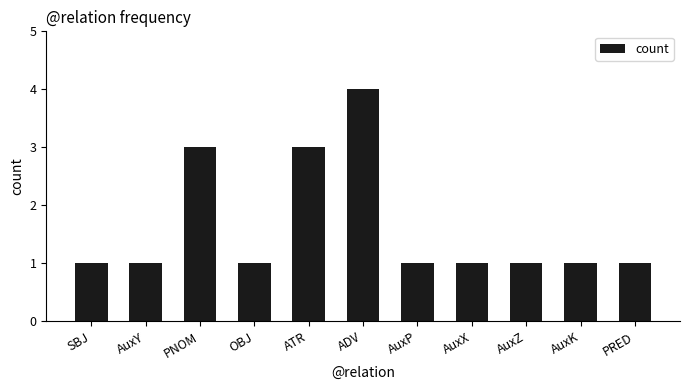

What is the difference between the maximum and minimum values?

3